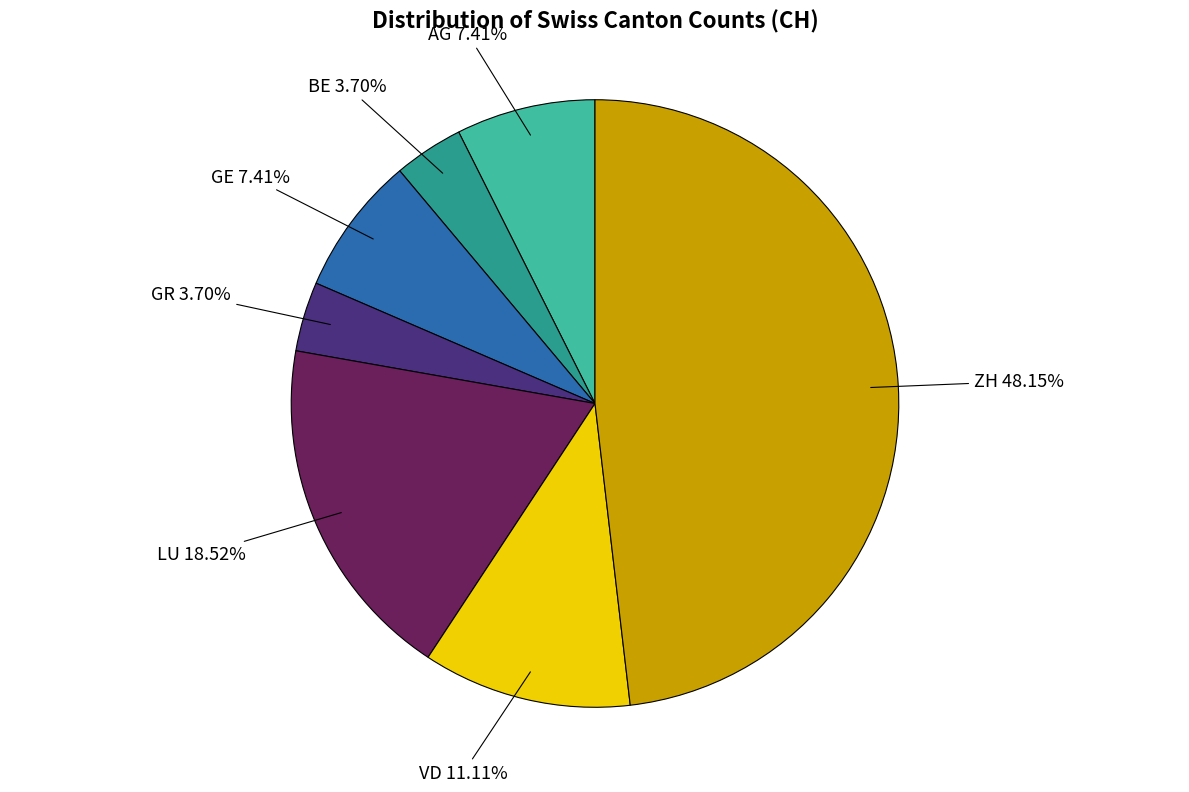

Does ZH represent more than half of the total?

No